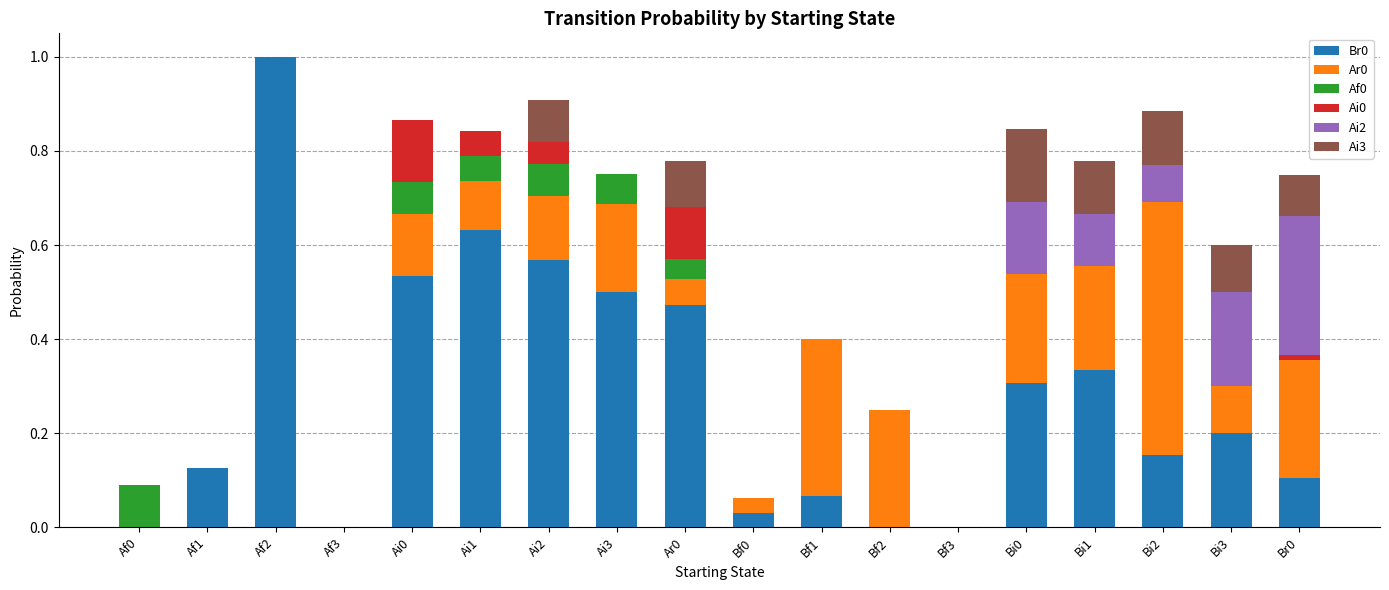

The Br0 series shows 1.0 at Af2. True or false?

True